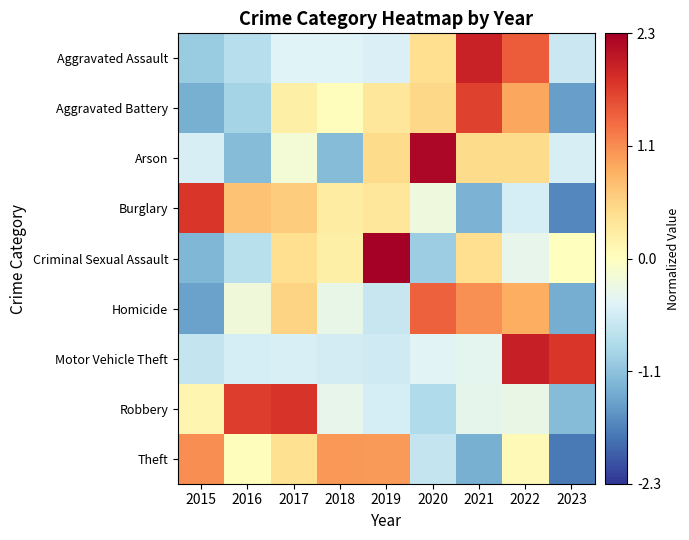

At 2018, list the series in order from largest to smallest.

Theft, Burglary, Criminal Sexual Assault, Aggravated Battery, Homicide, Robbery, Aggravated Assault, Motor Vehicle Theft, Arson